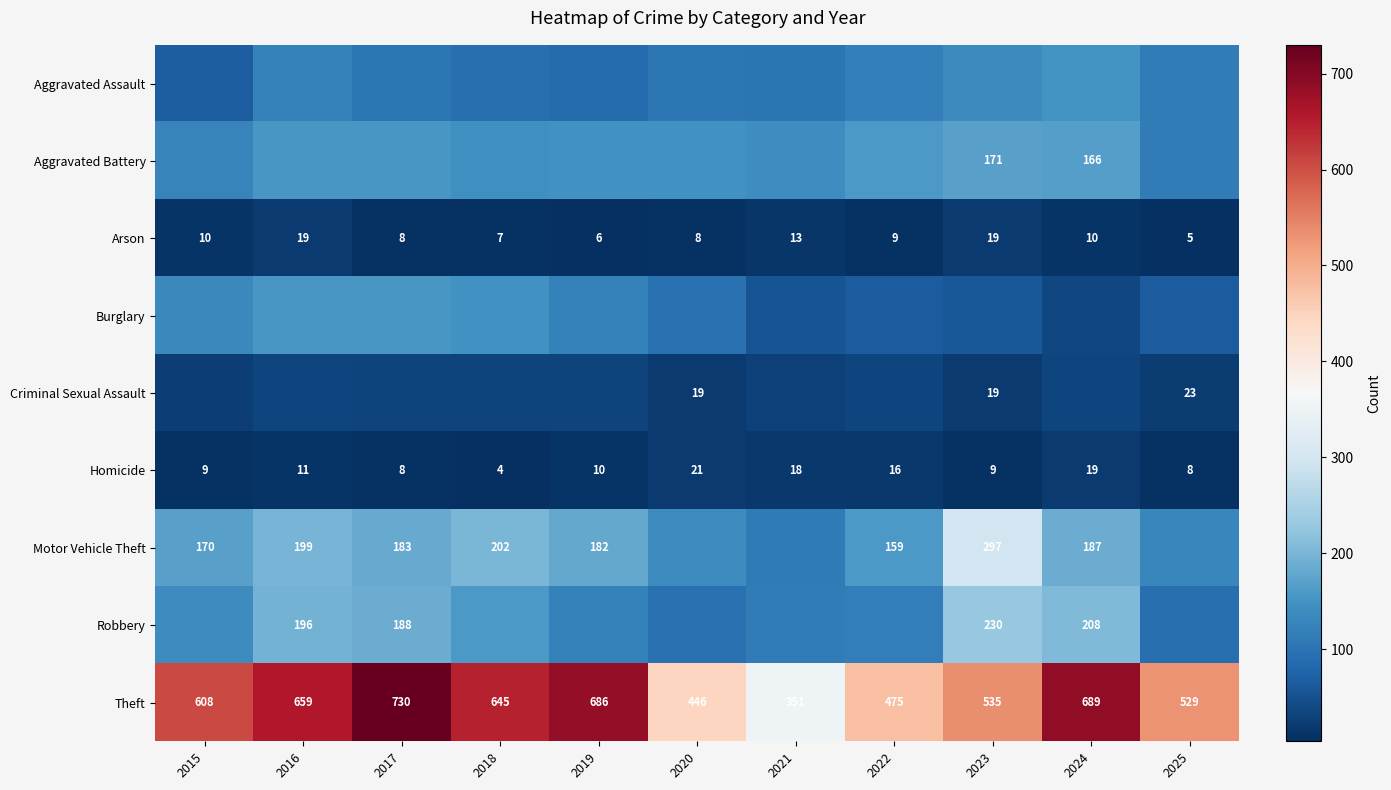

What is the minimum value for Arson?

5